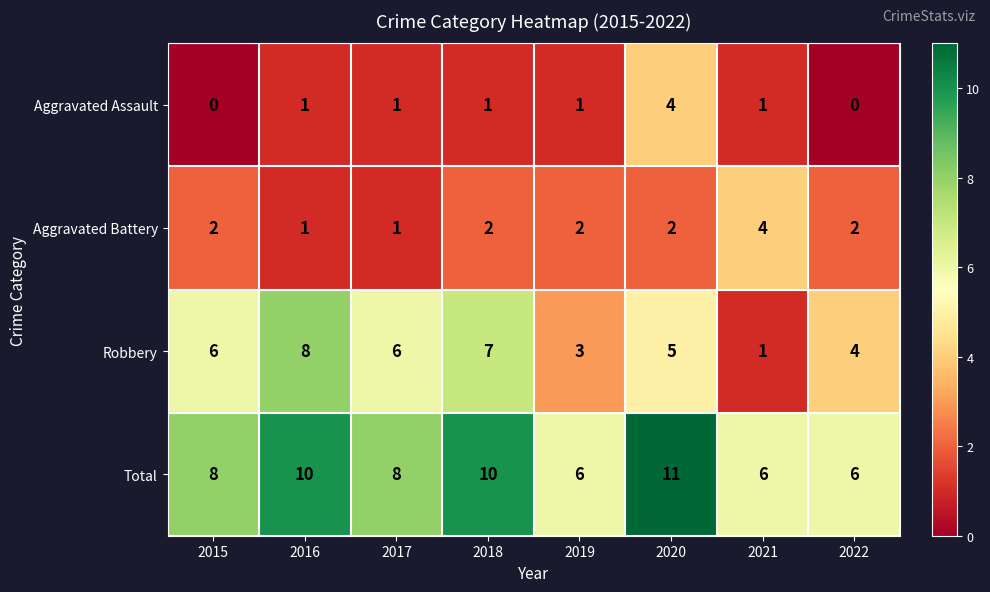

How many data points in Total are less than 8?

3